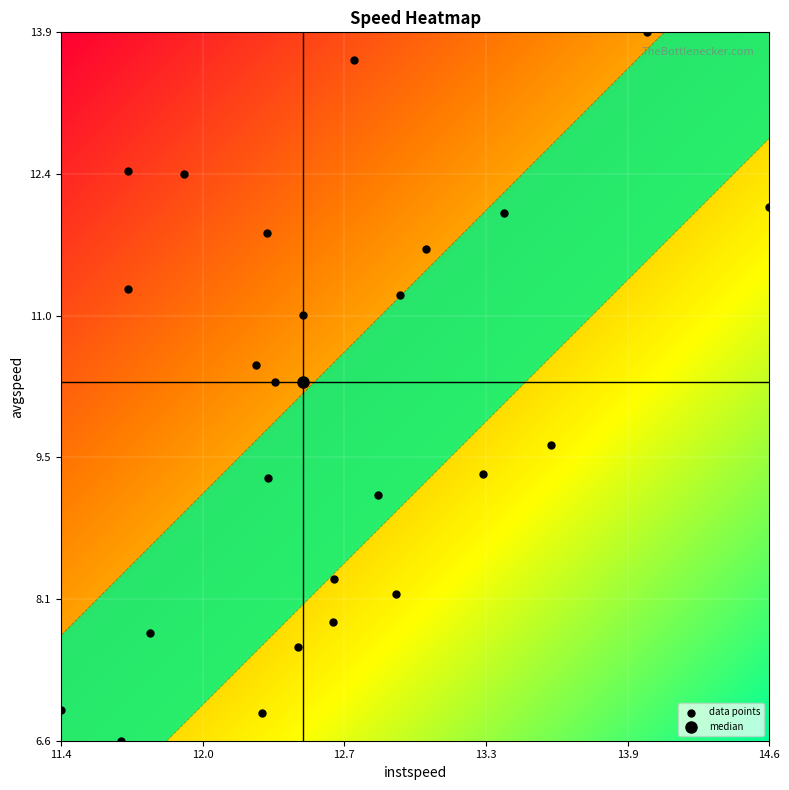

What Y value in the scatter plot is closest to 10?

10.3